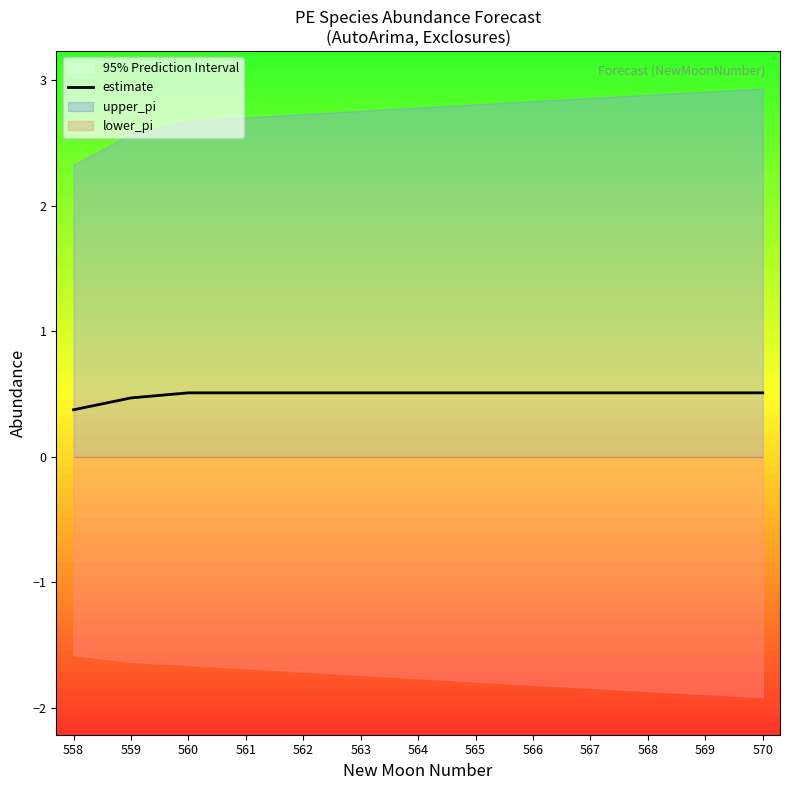

Reading left to right, what are all the values shown in this chart?

0.4	0.5	0.5	0.5	0.5	0.5	0.5	0.5	0.5	0.5	0.5	0.5	0.5